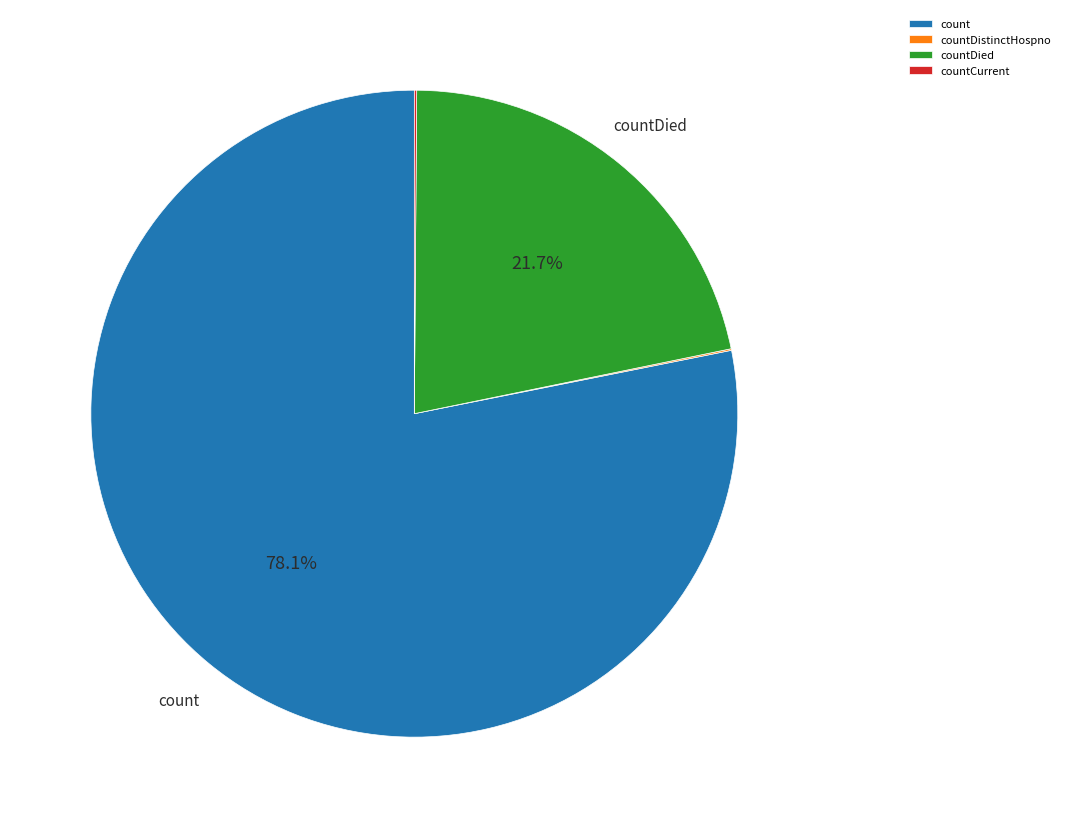

What portion of the pie excludes countDied?

78.3%